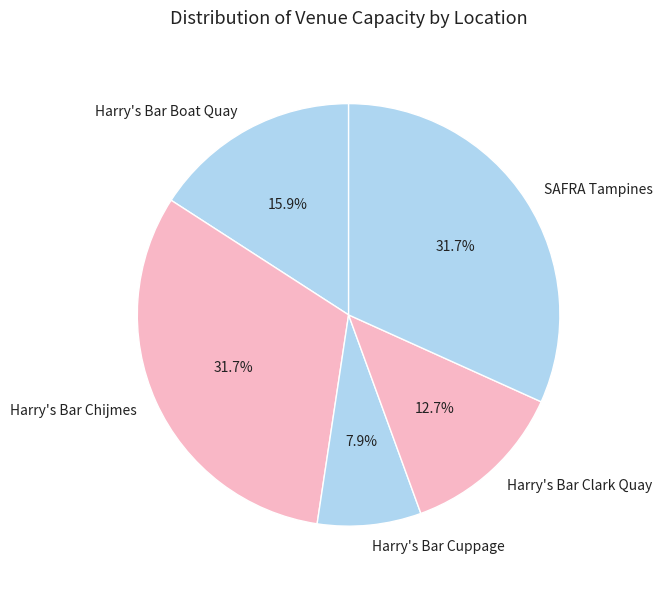

Which has a higher value, Harry's Bar Chijmes or Harry's Bar Clark Quay?

Harry's Bar Chijmes